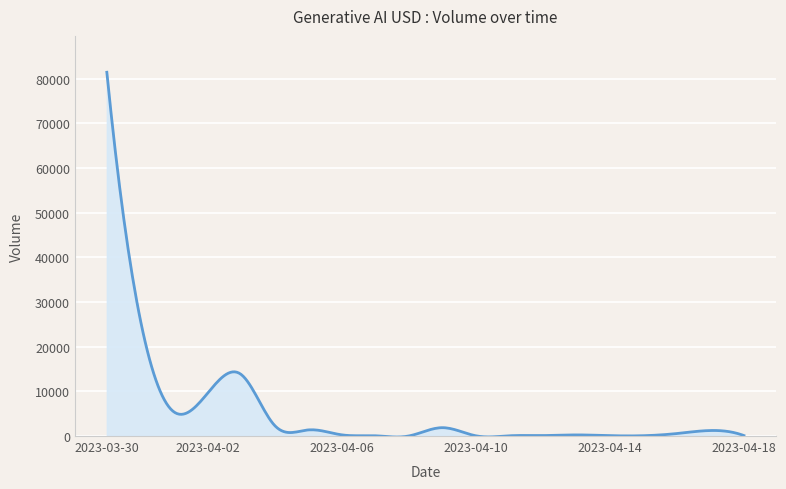

What is the difference between the maximum and minimum values?

81633.4